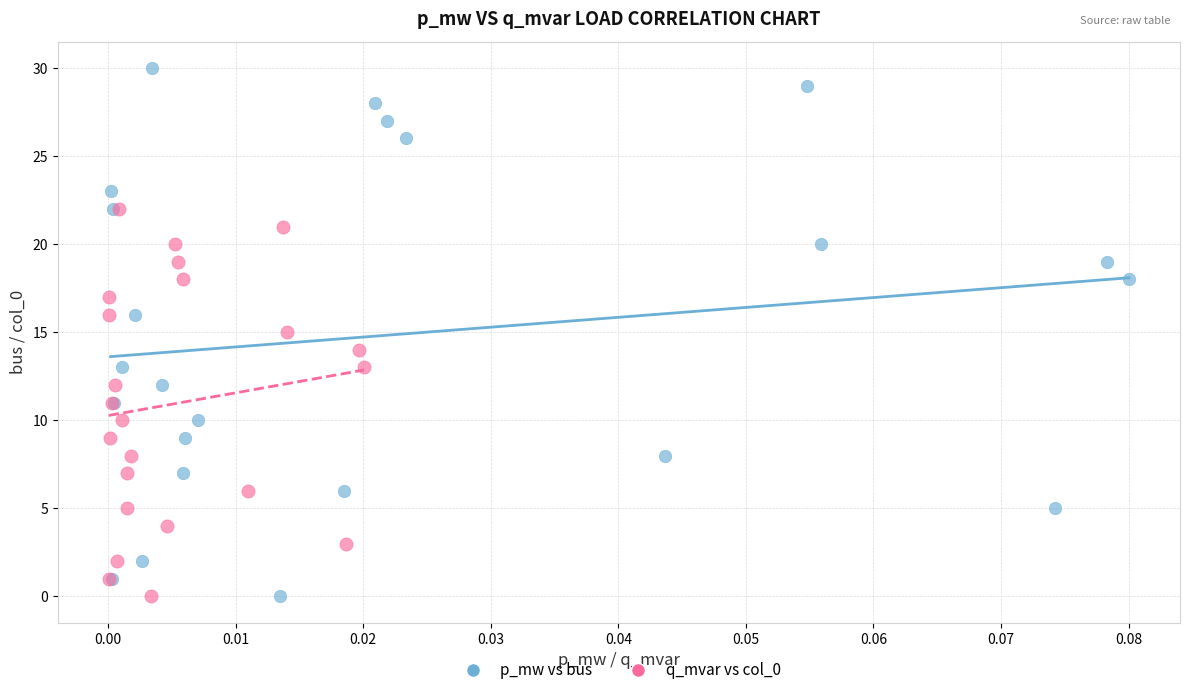

What are all the series names shown in the legend?

p_mw vs bus, q_mvar vs col_0